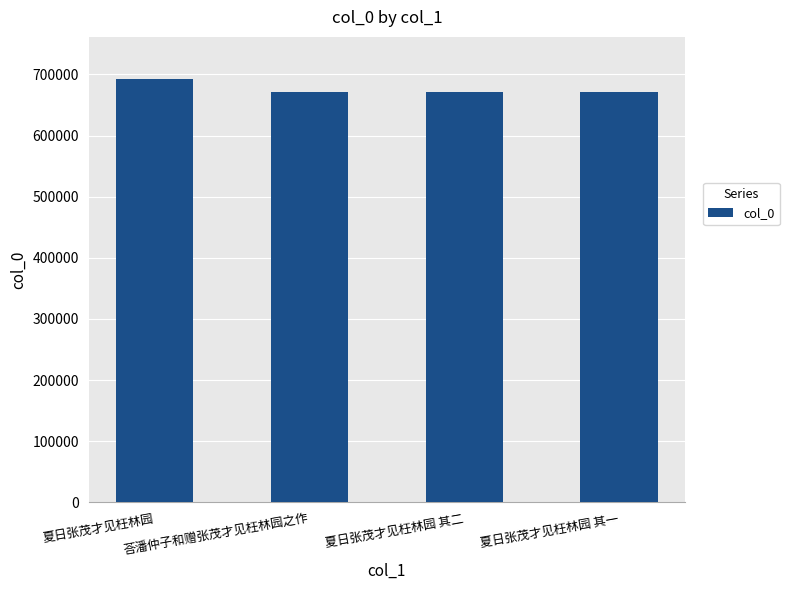

What is the average value?

676061